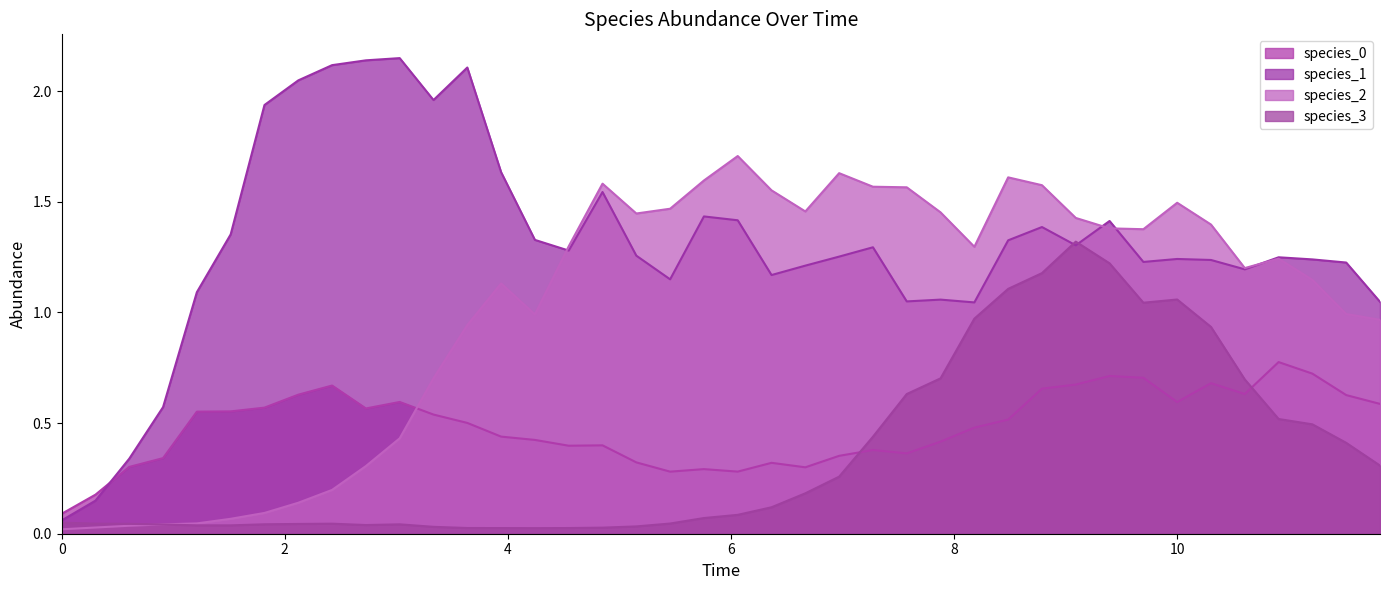

True or false: species_2 and species_0 cross at least once.

True